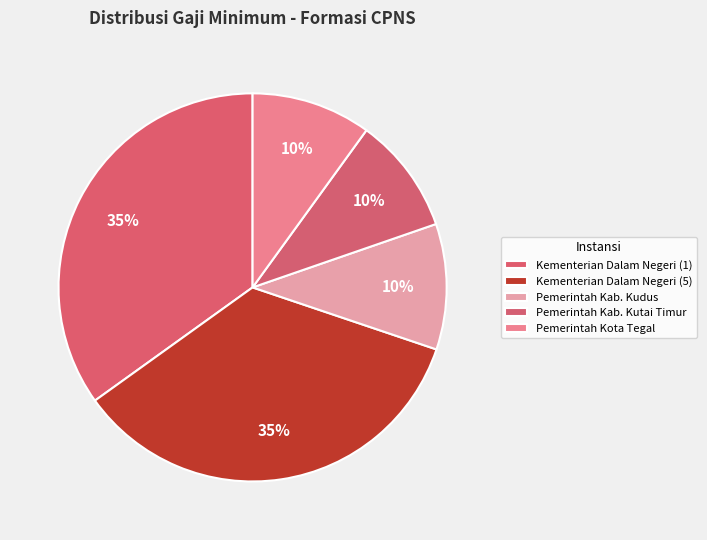

What is the ratio of the value at Pemerintah Kab. Kudus to the value at Kementerian Dalam Negeri (1)?

0.3